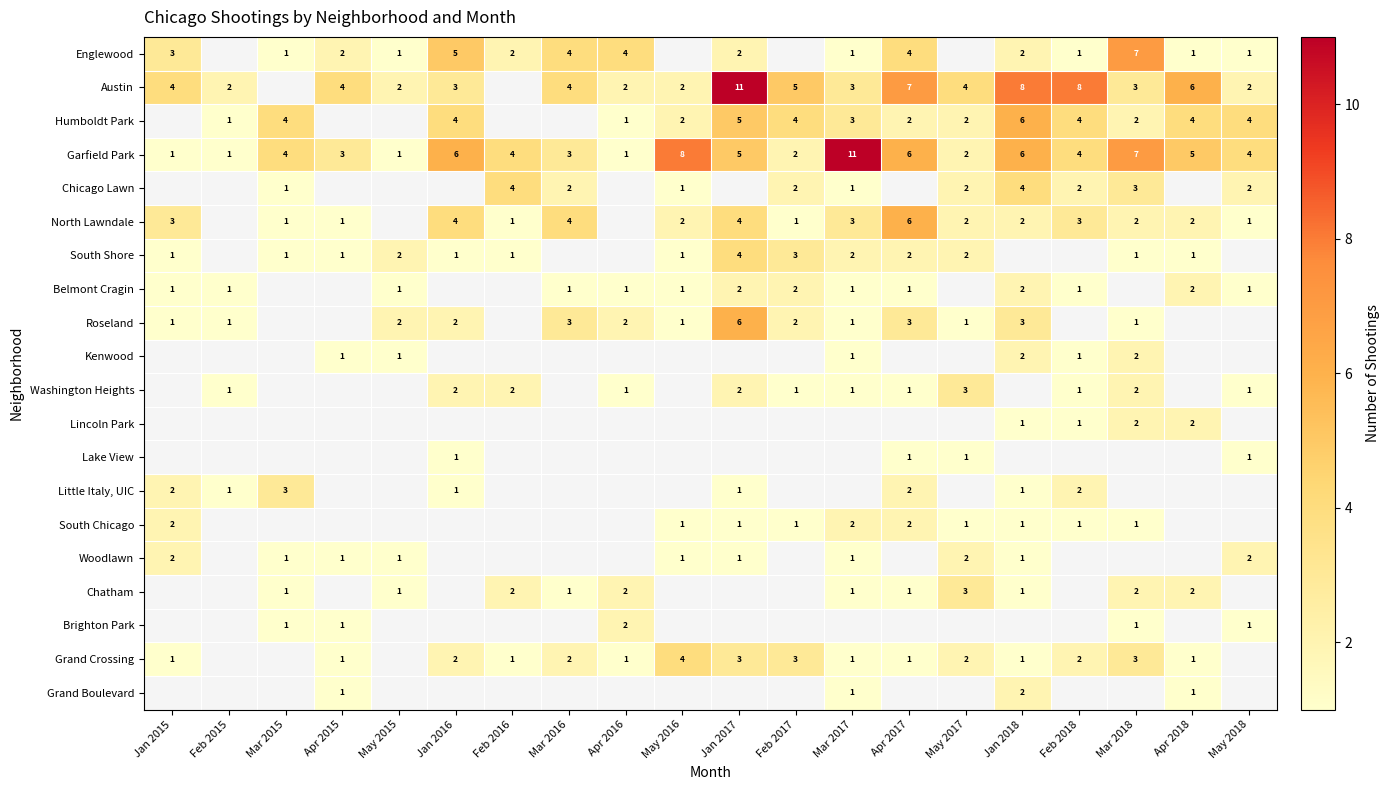

What is the difference between the highest and lowest values at Feb 2016?

3.0